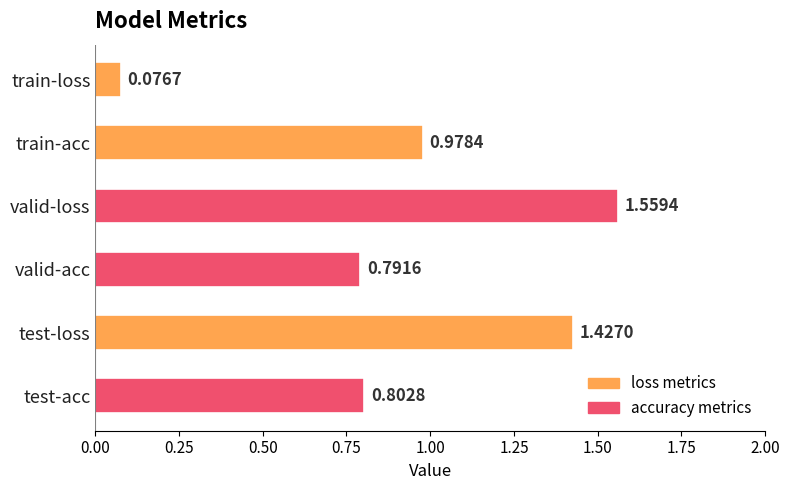

List the labels in order of value, smallest first.

train-loss, valid-acc, test-acc, train-acc, test-loss, valid-loss